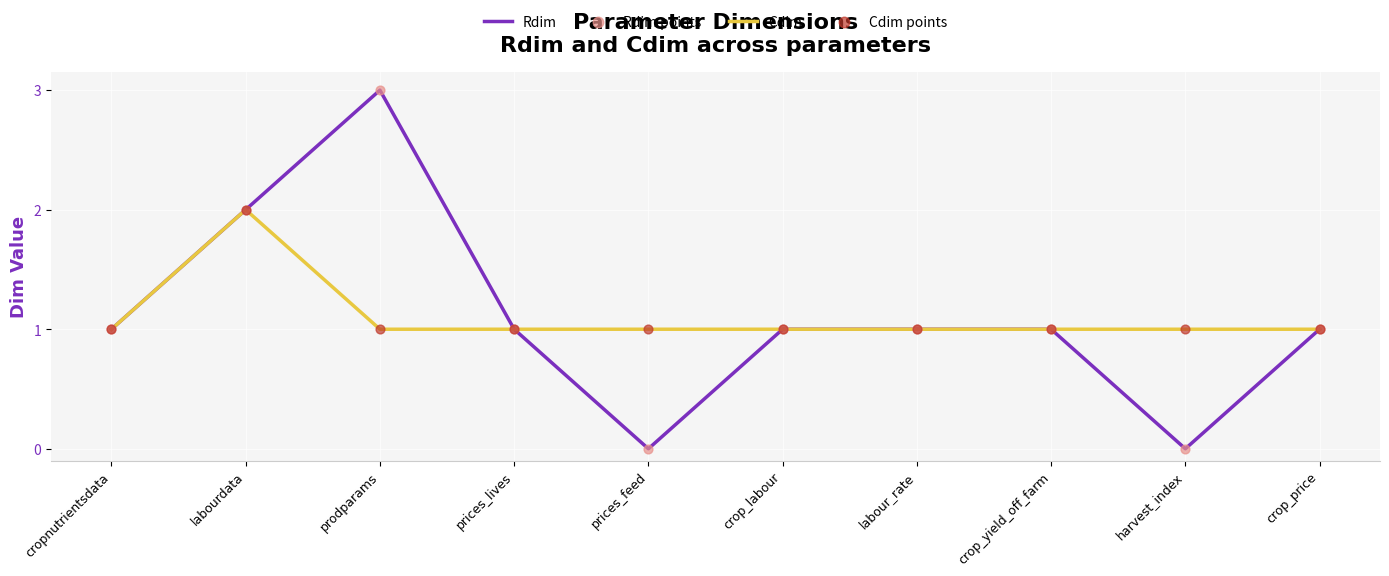

Which series has the widest spread of values?

Rdim